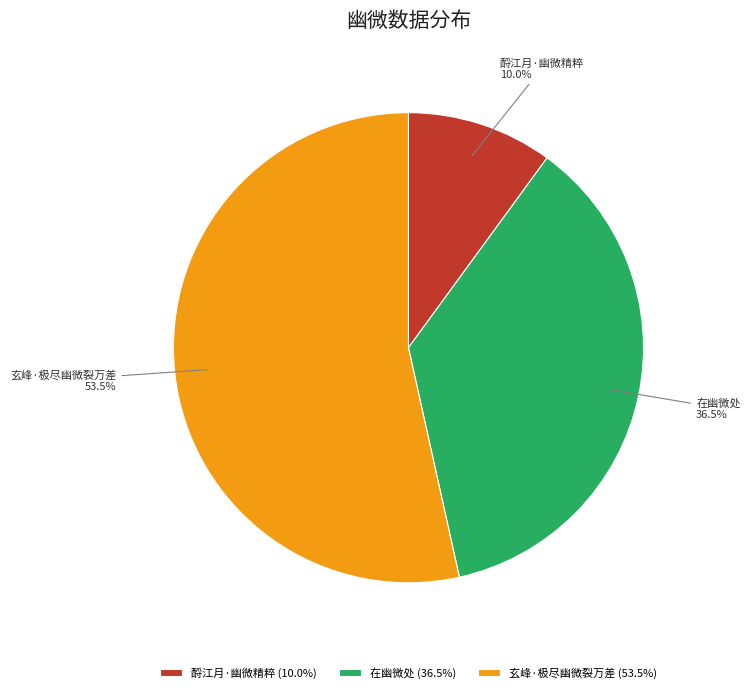

How many segments does this pie chart have?

3